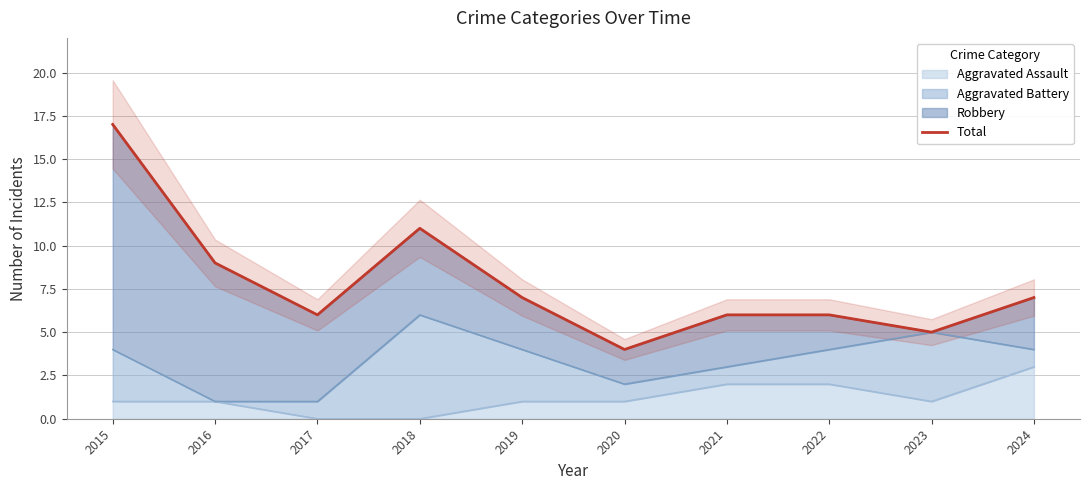

How many distinct data groups are displayed?

1